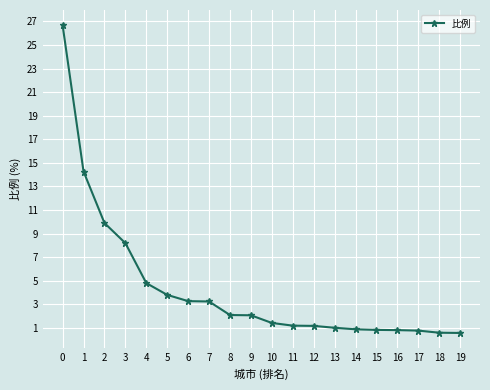

At which label is the value closest to 13?

1